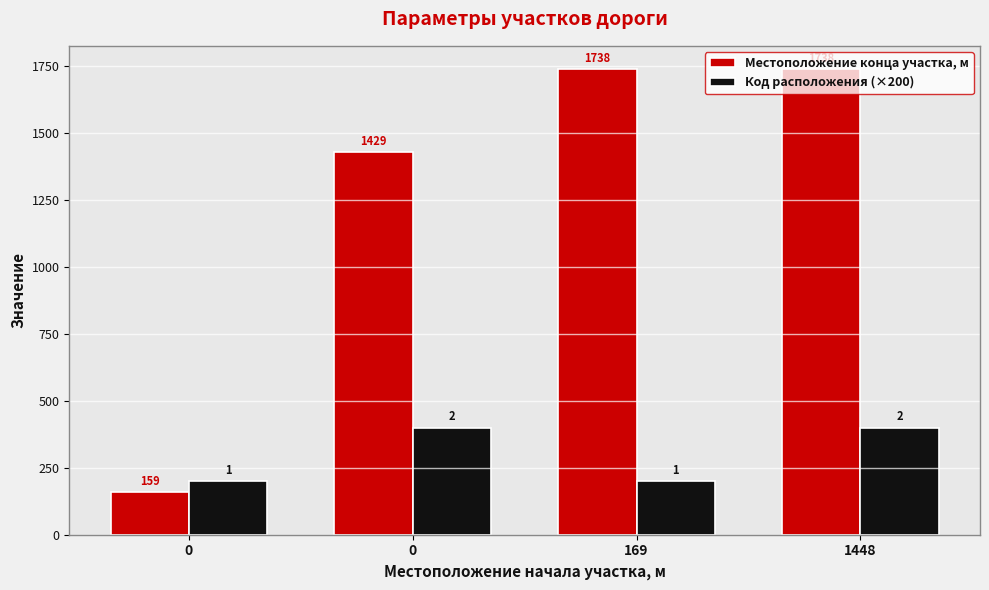

At how many categories does at least one series exceed 1387?

3